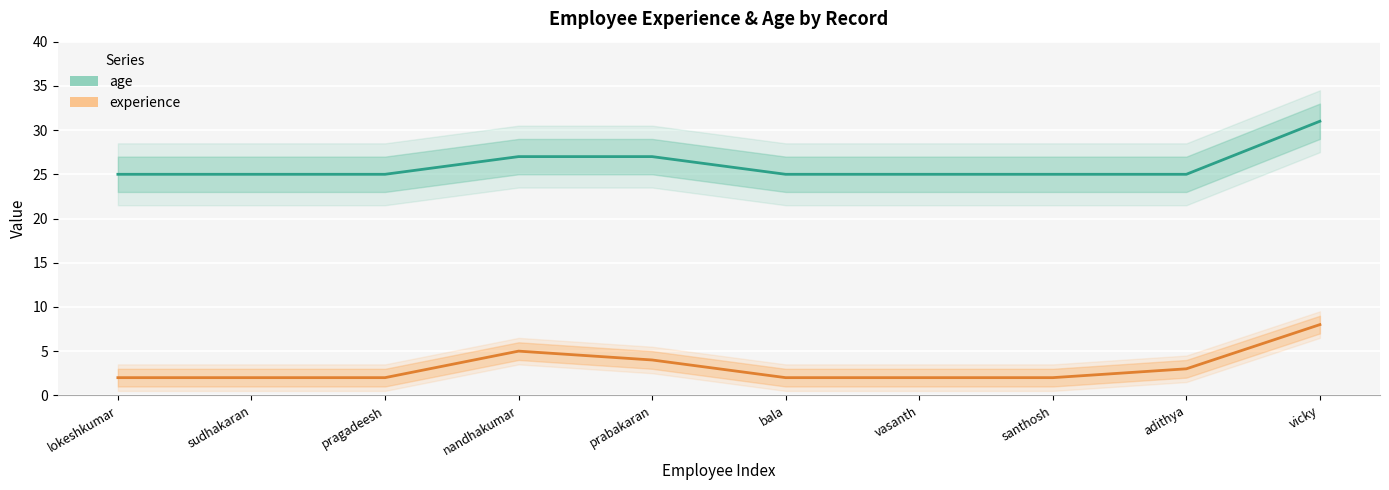

What is the difference between the maximum and minimum values in the experience series?

6